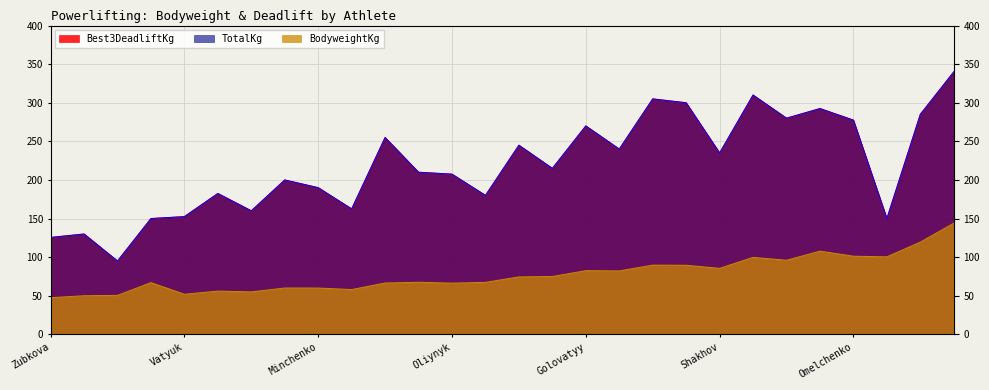

Which has a higher value, Golovatyy or Zhukov?

Zhukov